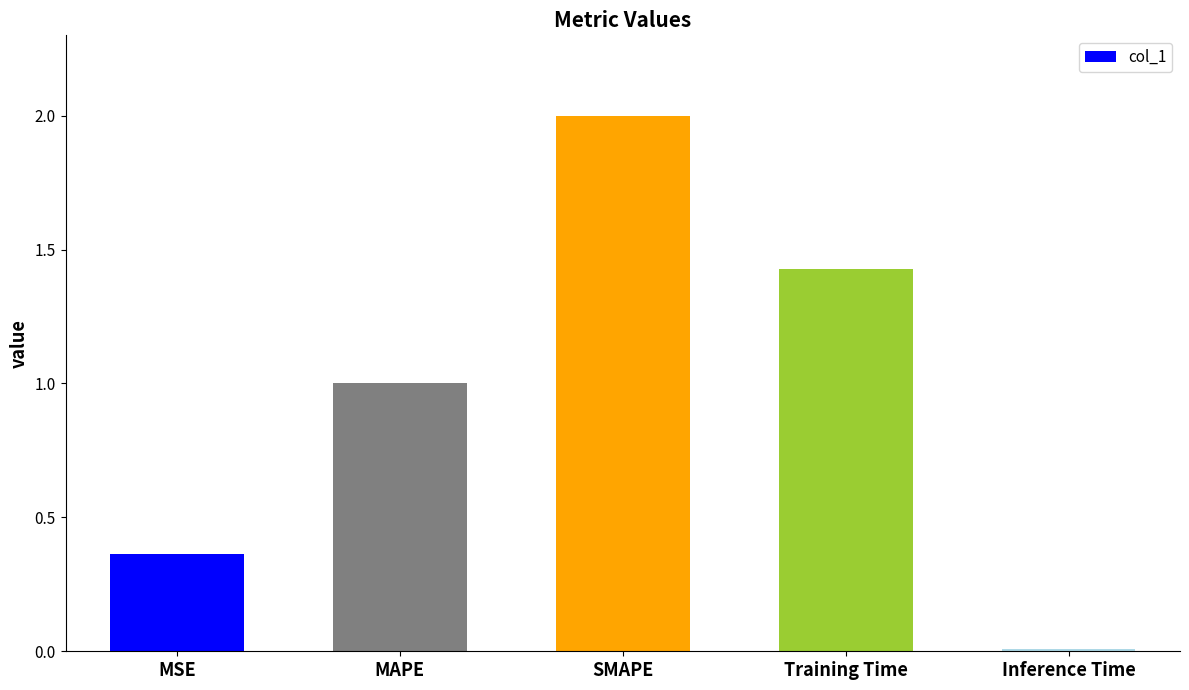

Approximately how many times larger is the value at MSE compared to Training Time?

0.3